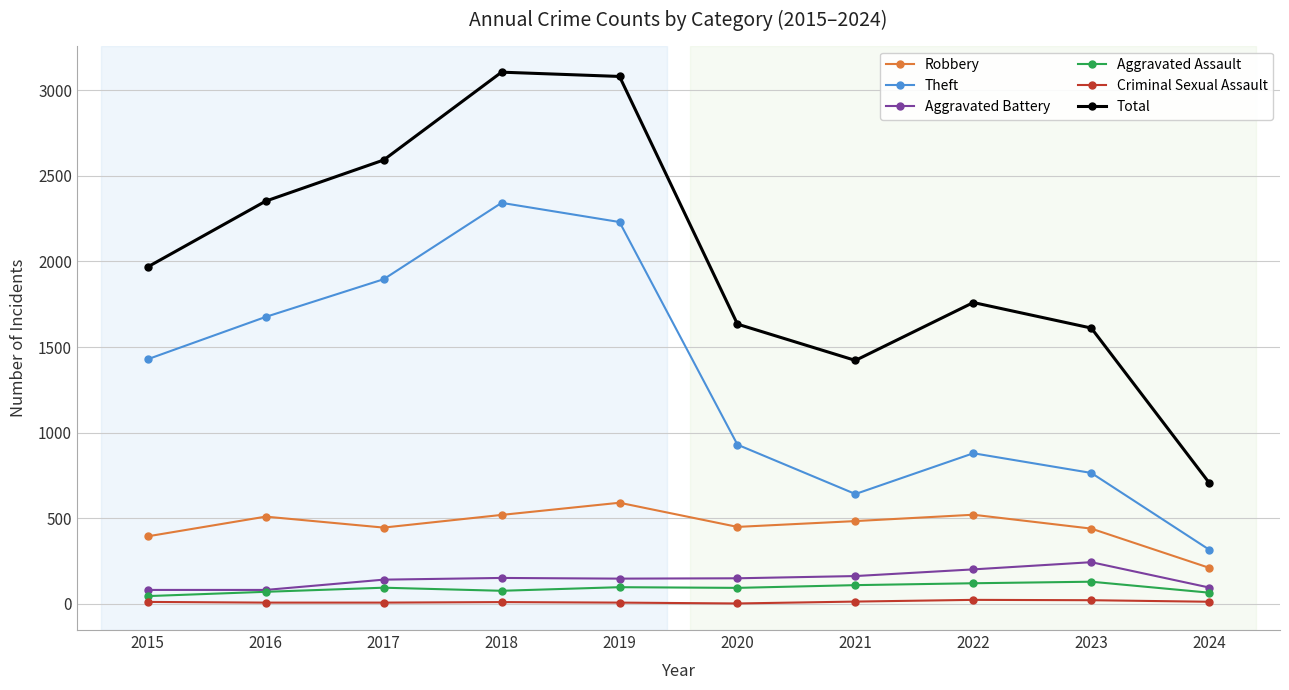

What is the average value of the Criminal Sexual Assault series?

12